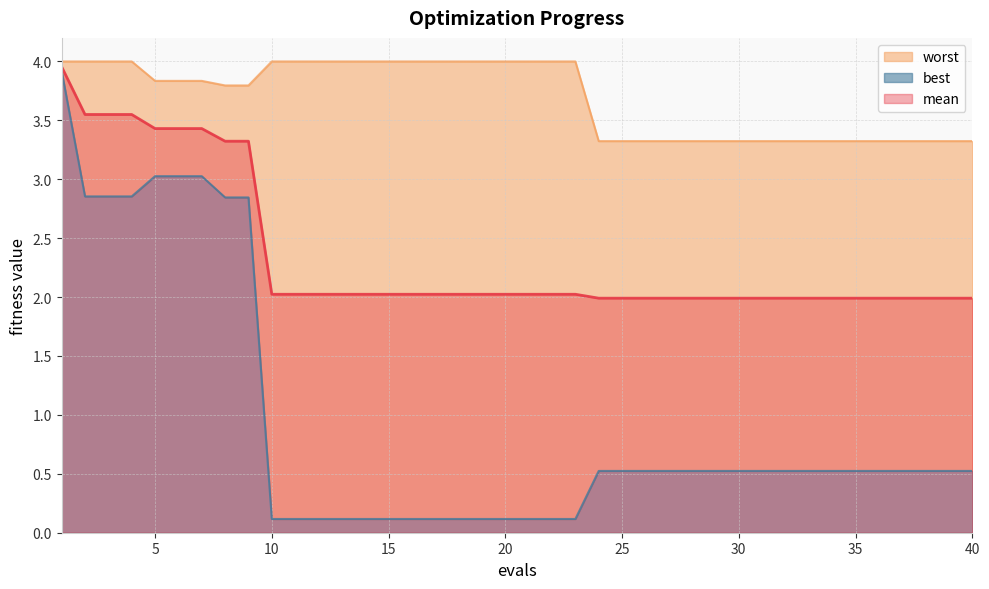

At which label does worst reach its minimum?

24